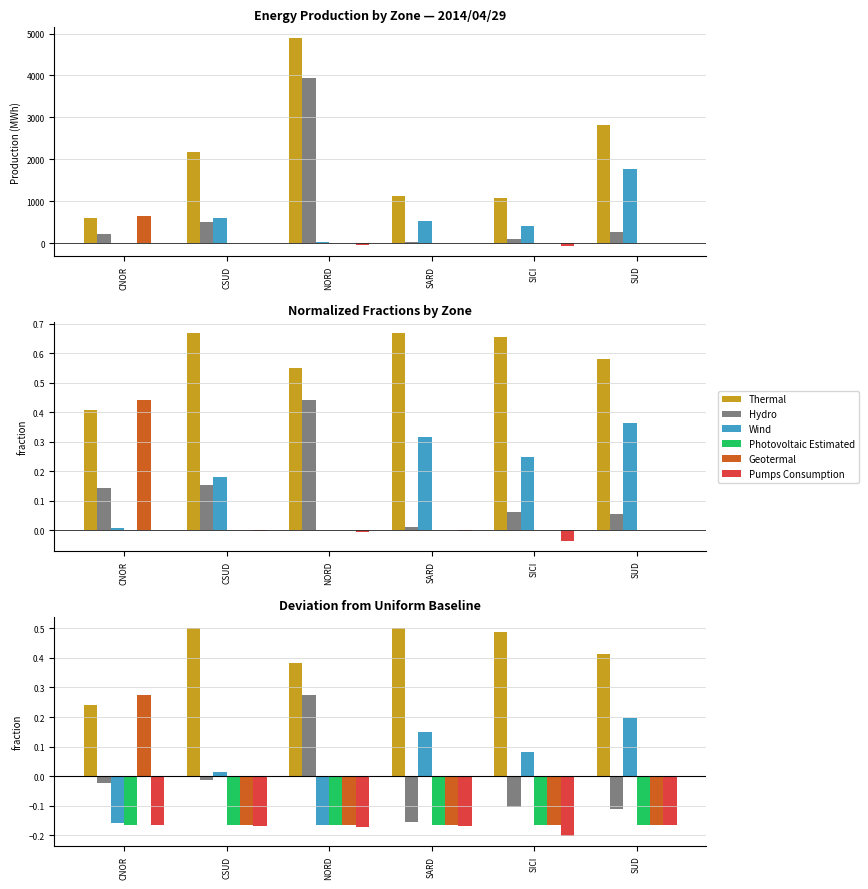

How many Thermal values are between 0 and 1?

6